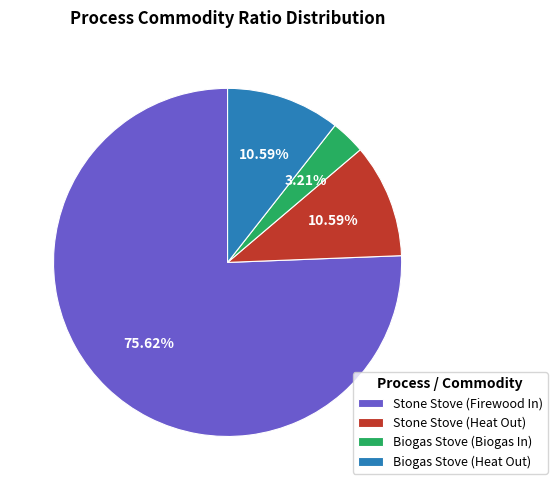

What is the ratio of the value at Biogas Stove (Heat Out) to the value at Stone Stove (Firewood In)?

0.1